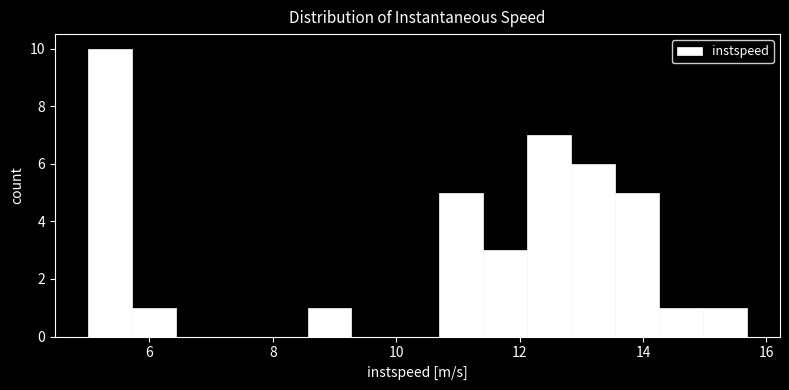

Around what value on the x-axis is the tallest bar? Give the approximate position of its centre, as read against the axis.

5.4